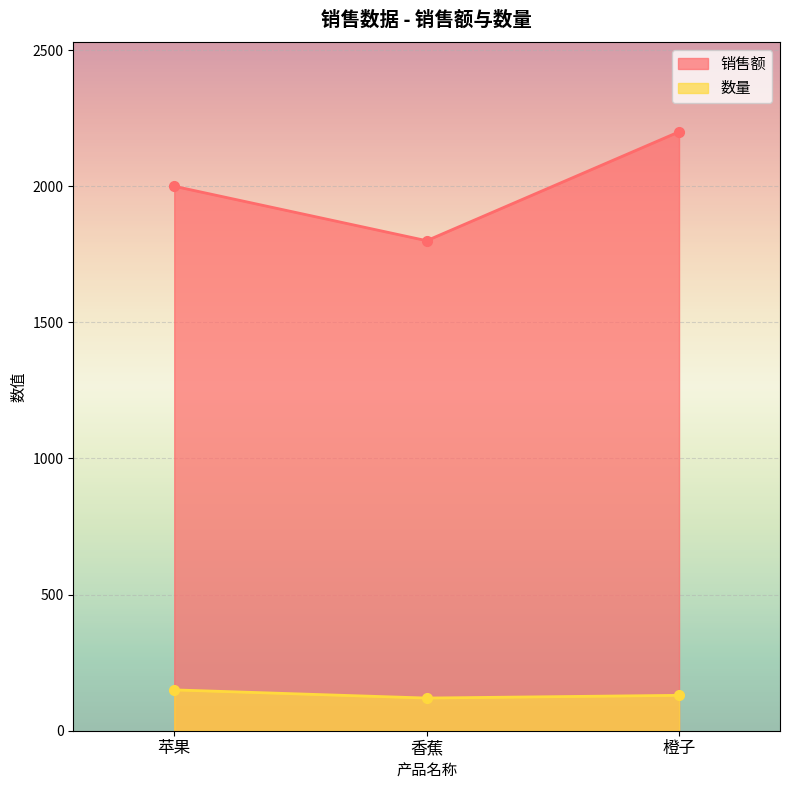

Which series has the widest spread of values?

销售额